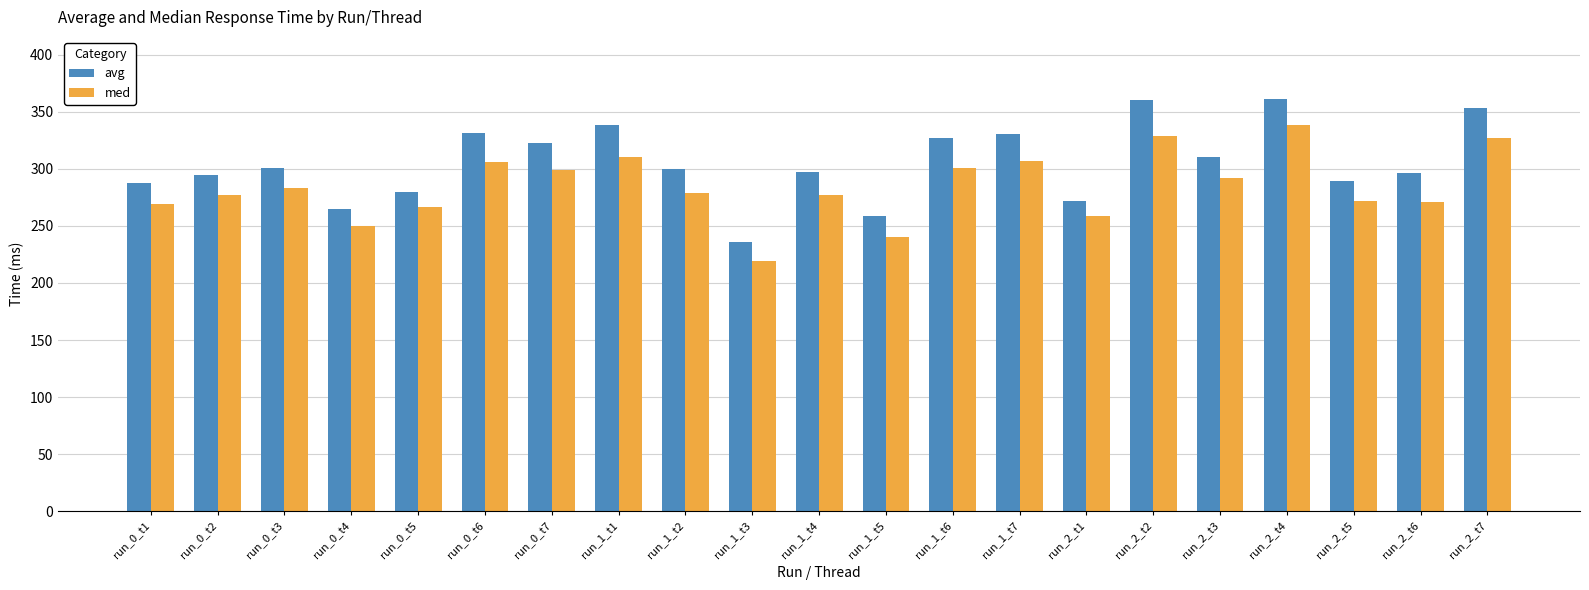

At which category is the sum across all series the highest?

run_2_t4